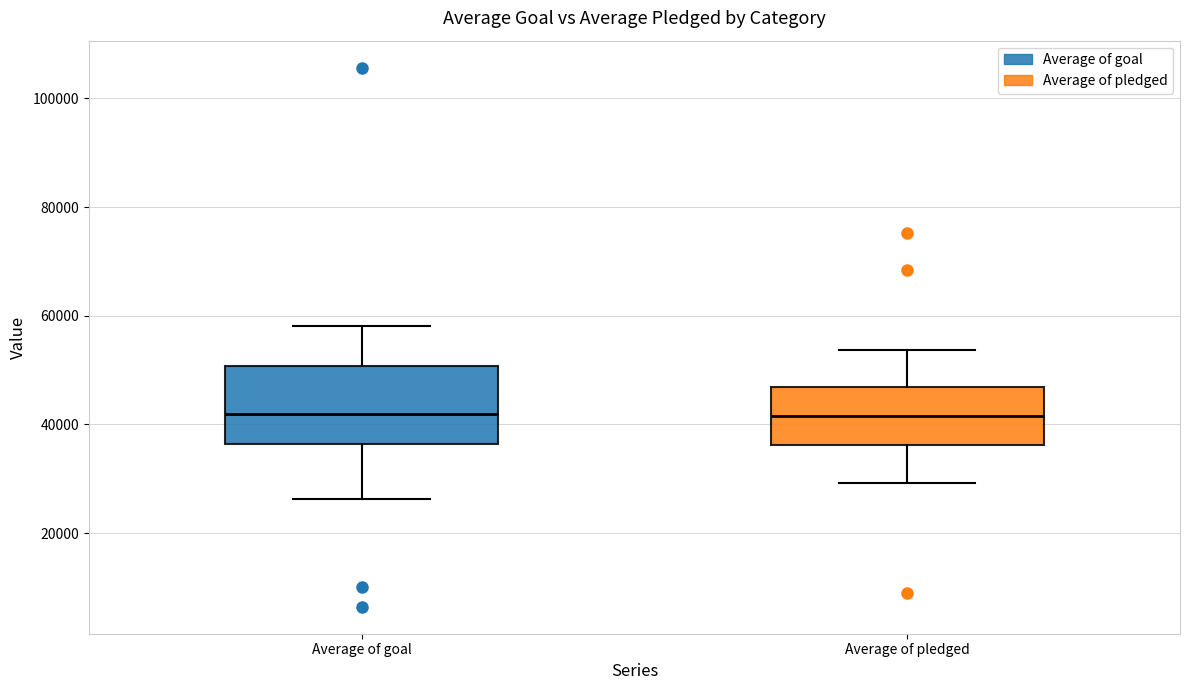

Comparing the boxes themselves (not the whiskers), which one is the tallest?

Average of goal